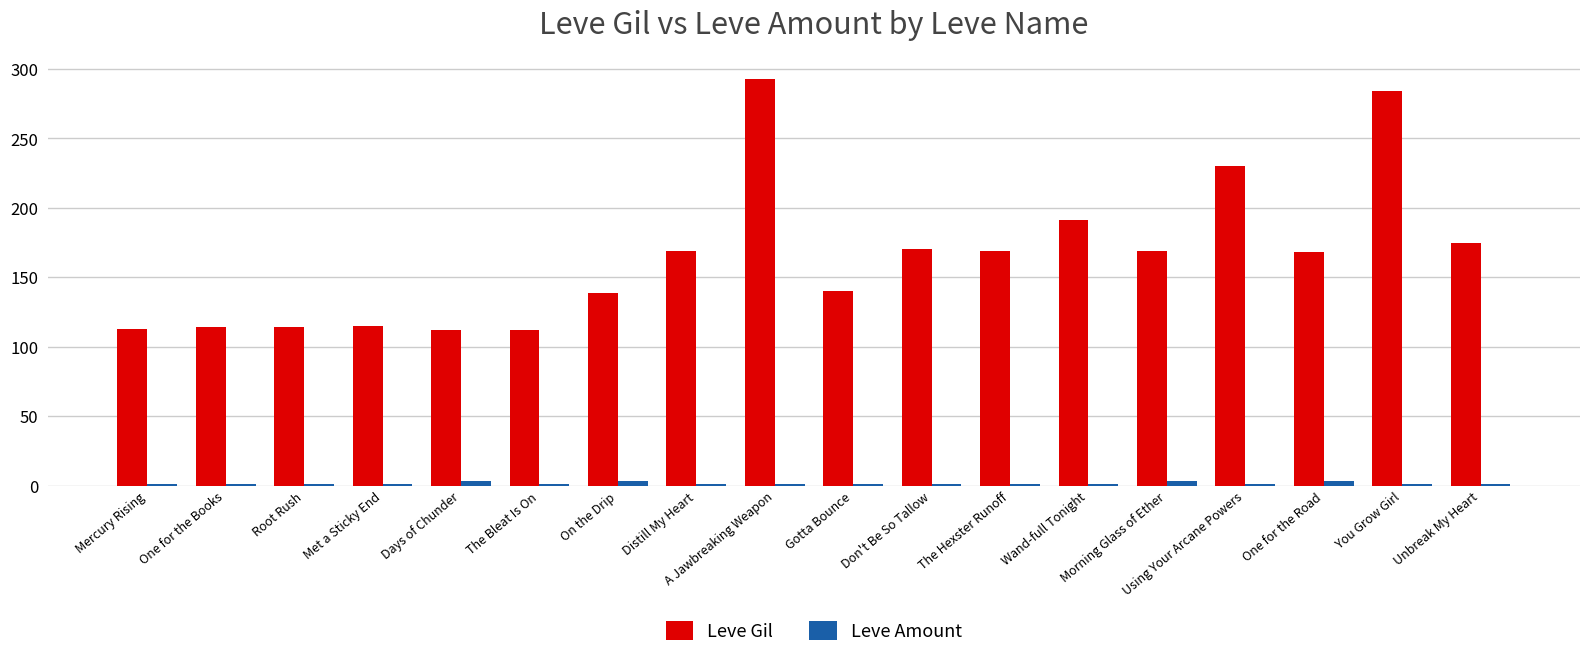

Which series has the largest range (max minus min)?

Leve Gil